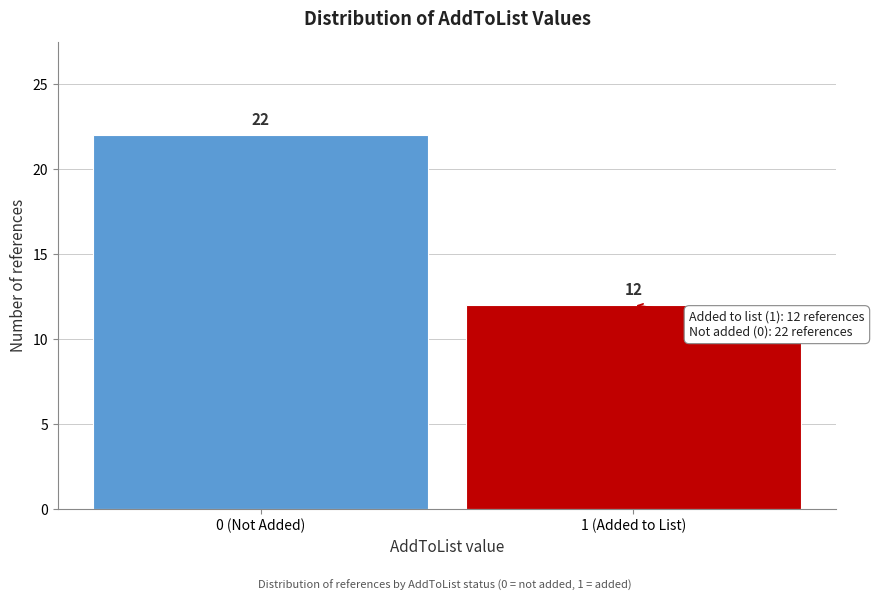

Reading left to right, what are all the values shown in this chart?

0 (Not Added)=22	1 (Added to List)=12